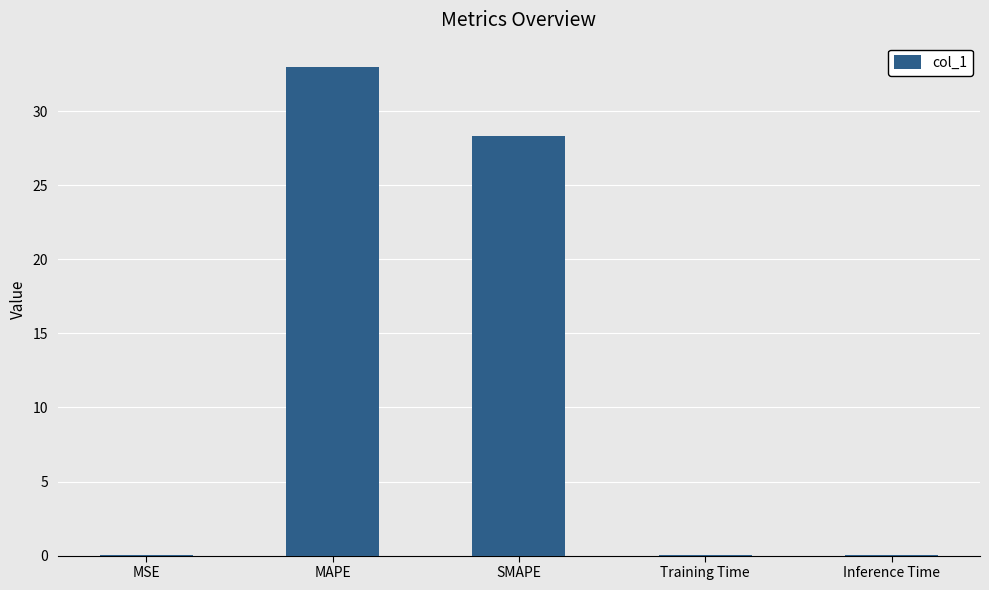

What is the sum of all values?

61.3